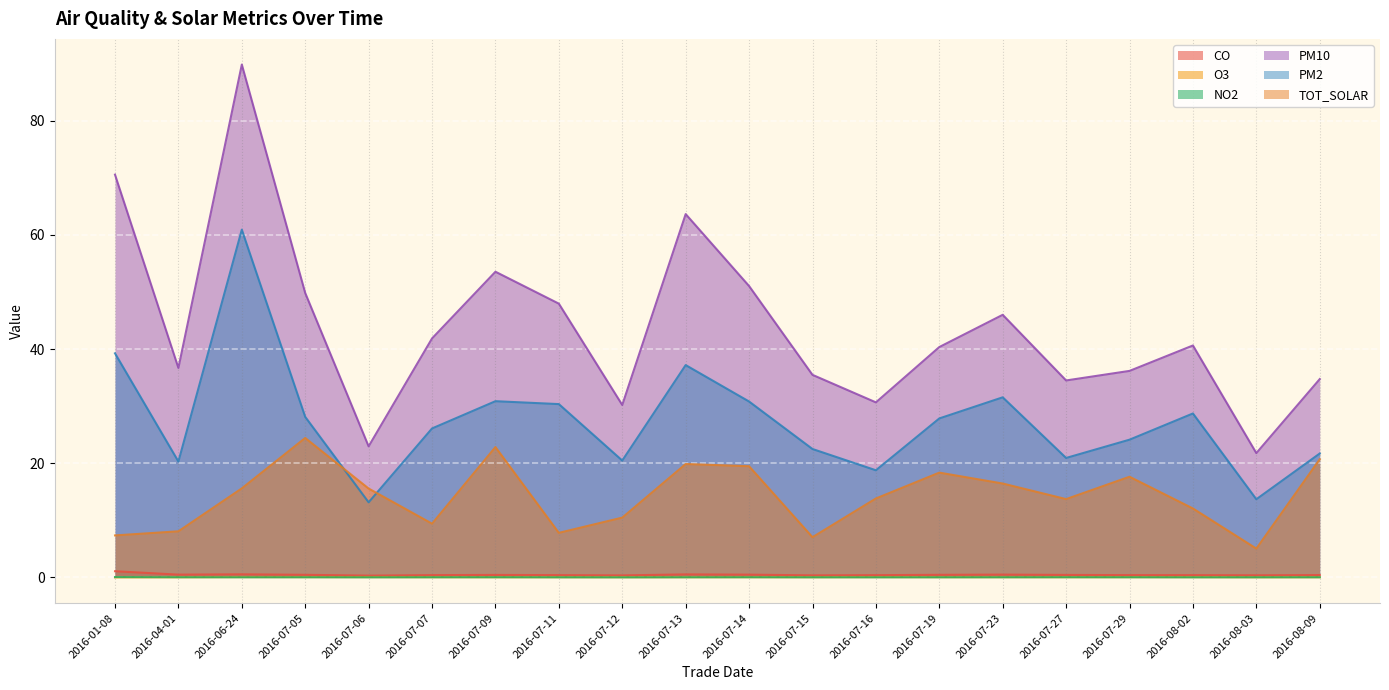

Where is CO nearest to the value 0?

2016-07-06